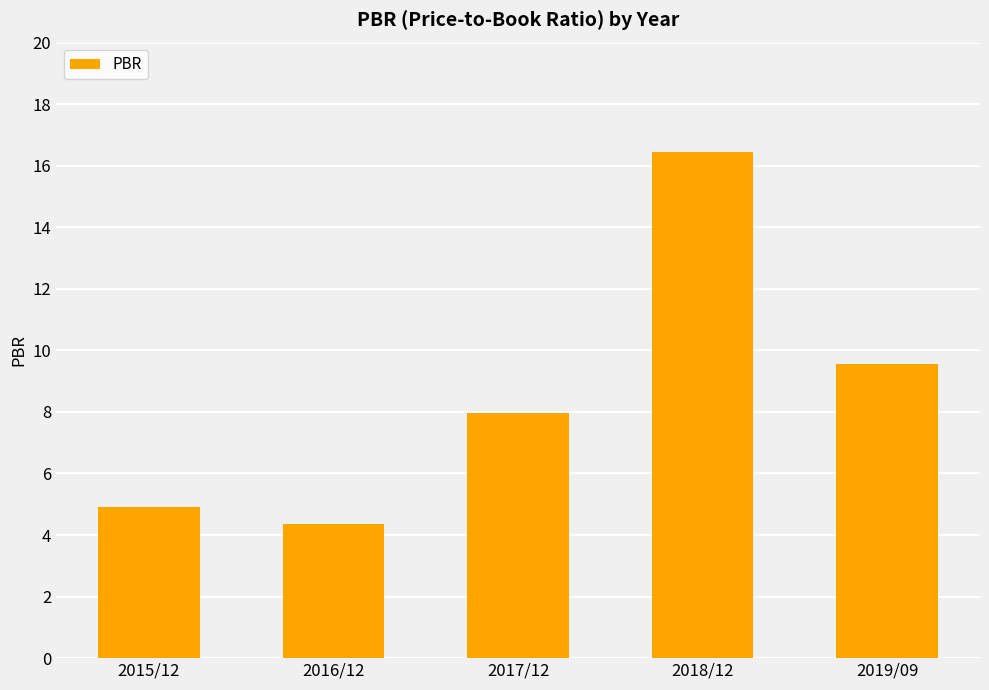

Reading right to left, extract all data points from this chart.

9.6	16.4	8.0	4.4	4.9